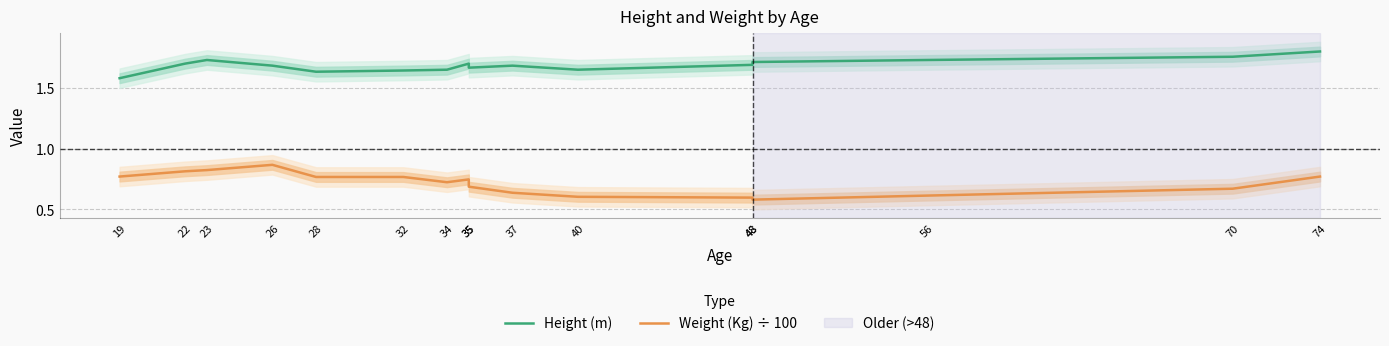

What is the lowest value of the Weight (Kg) ÷ 100 series?

0.6